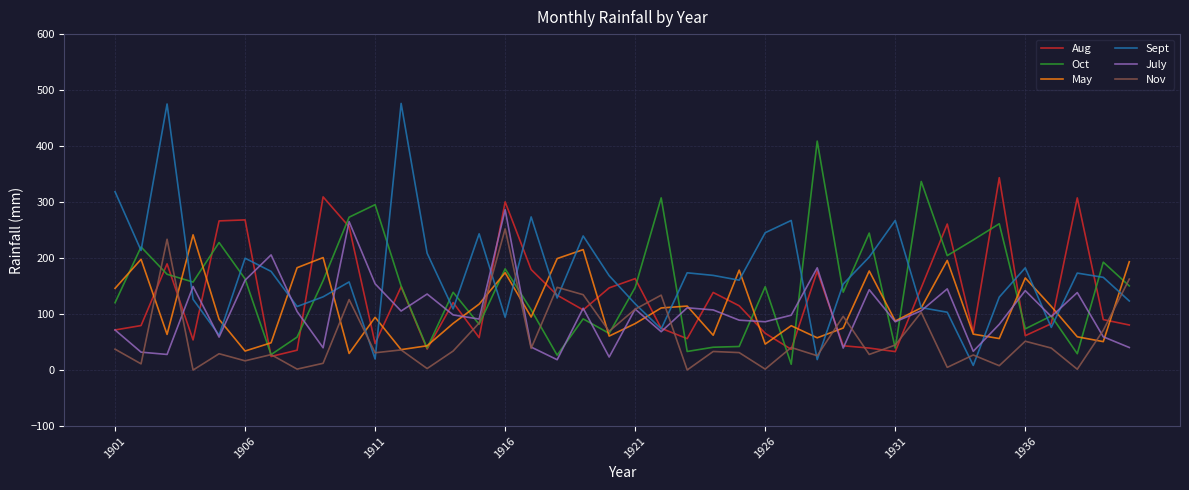

True or false: July has more than 0 interior local peaks.

True